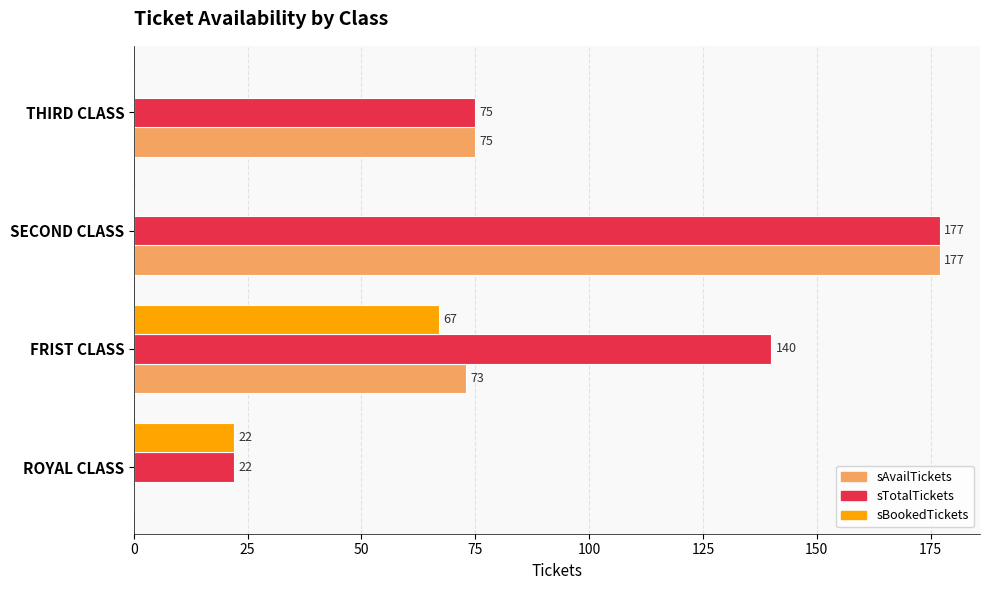

What is the sum of all sAvailTickets values?

325